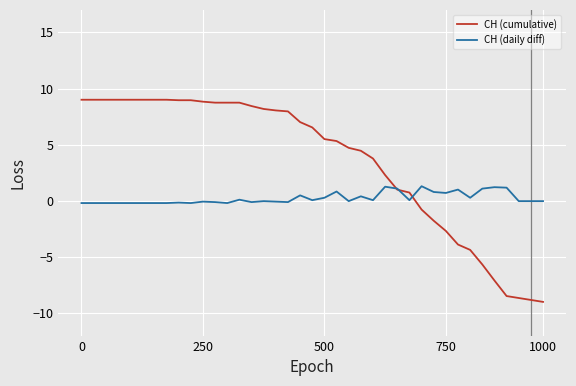

How many values in the CH (cumulative) series are below 6?

19